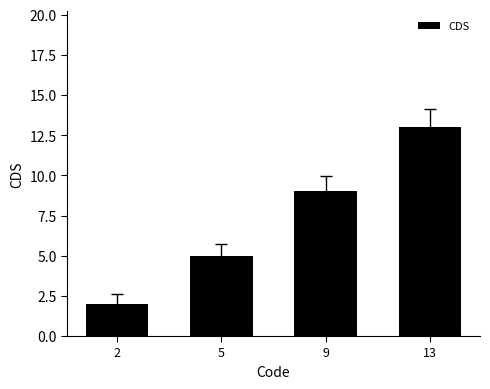

Between 9 and 5, which is larger?

9